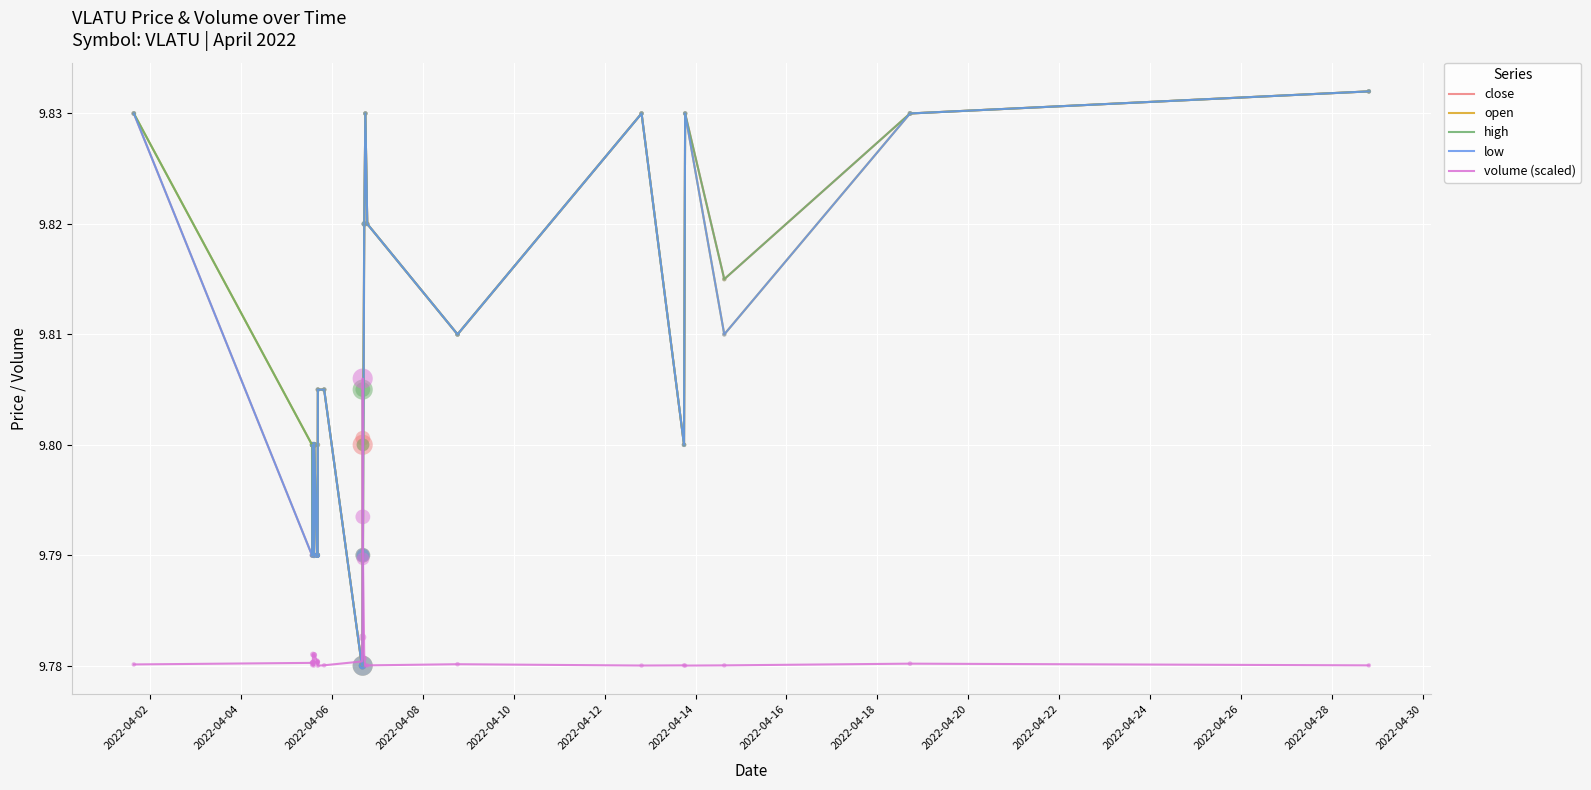

Which series has the largest total across all categories?

high